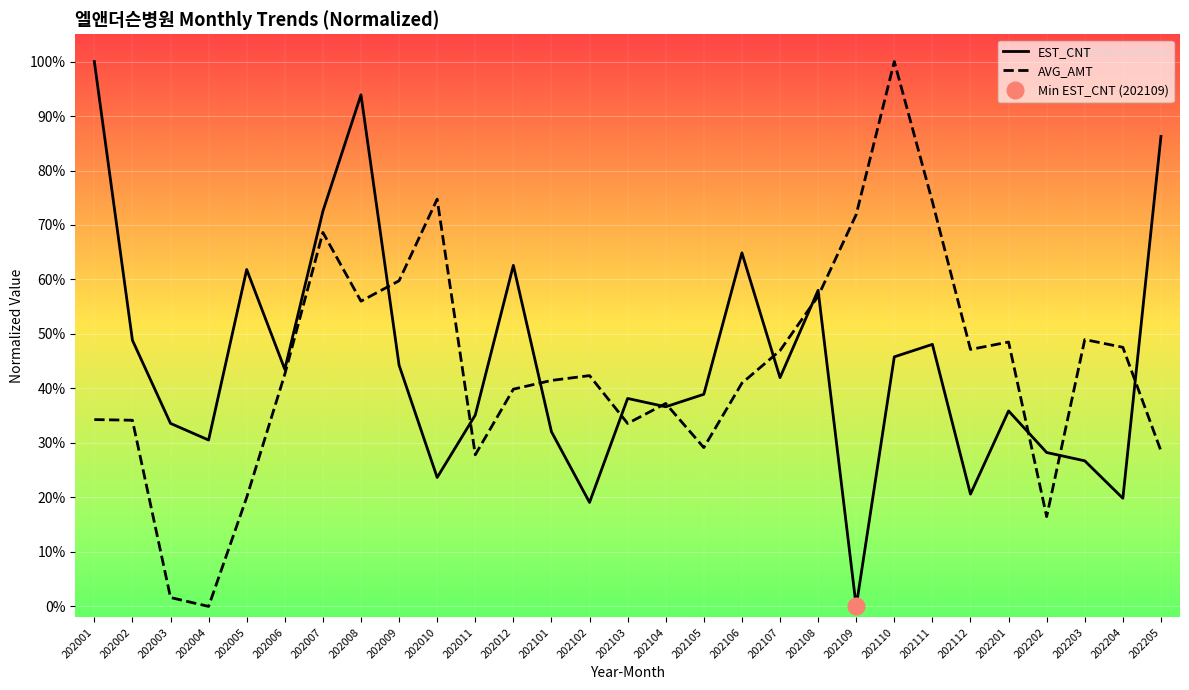

Between 202005 and 202103, which series saw the biggest shift?

EST_CNT